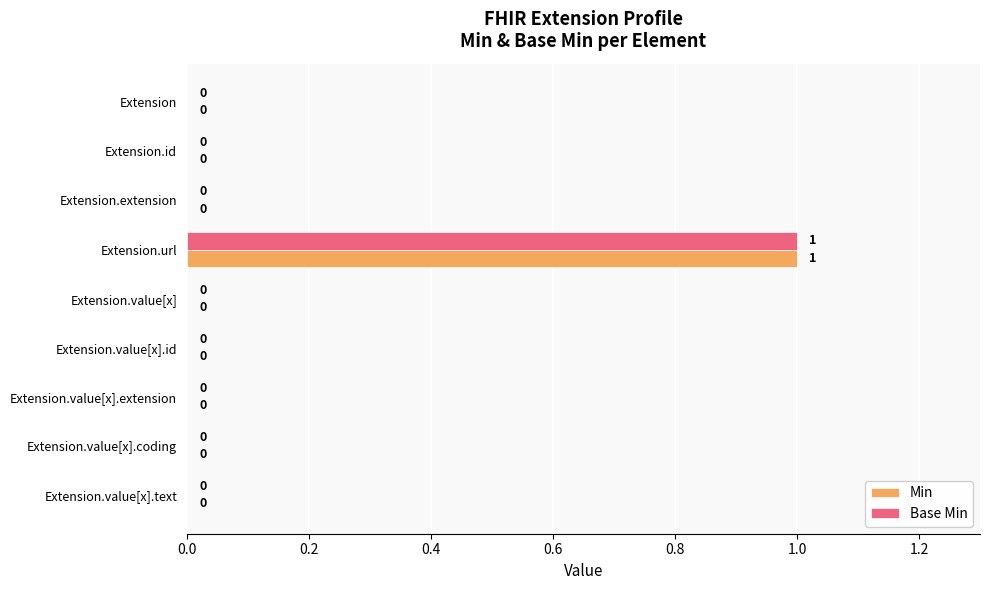

How many Base Min values are between 0 and 1?

9